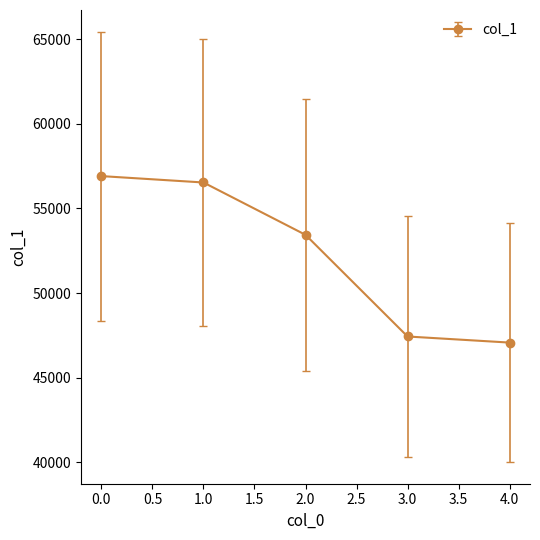

Reading right to left, what are all the values shown in this chart?

4.0=47077	3.0=47437	2.0=53440	1.0=56530	0.0=56907